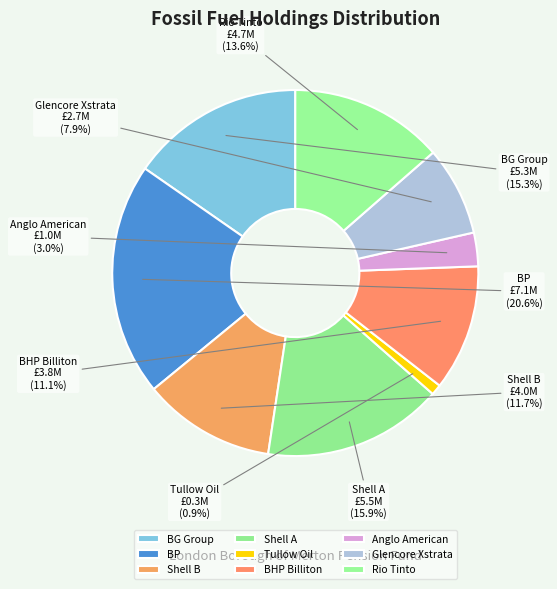

What is the smallest slice in the pie chart?

Tullow Oil